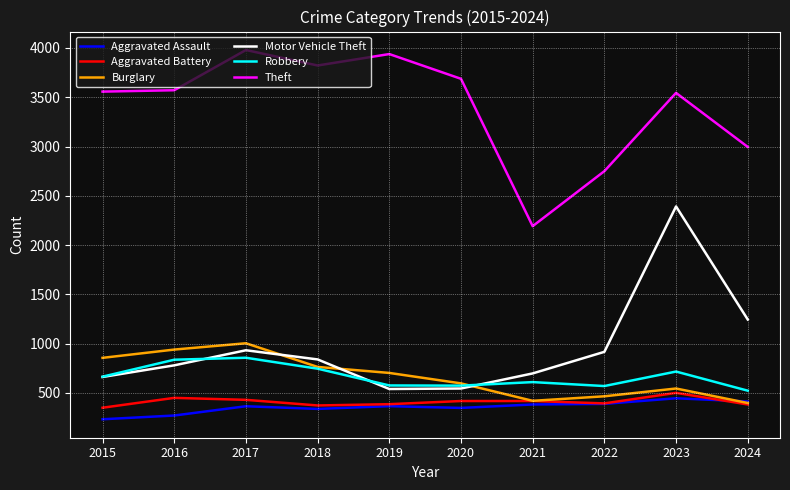

At which label does Theft reach its minimum?

2021